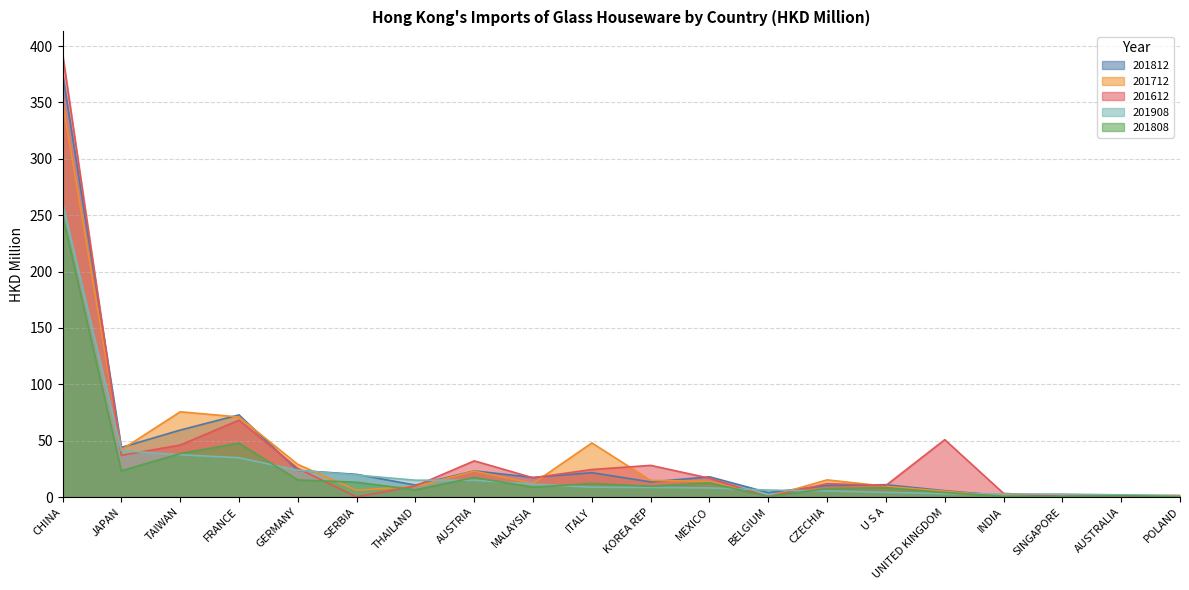

At how many categories does at least one series exceed 391?

1